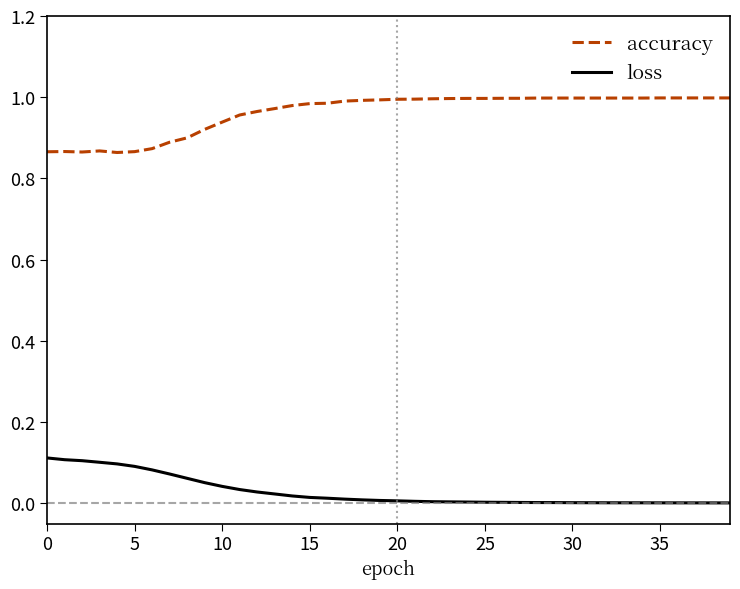

Rank the series by their average value, from highest to lowest.

accuracy, loss